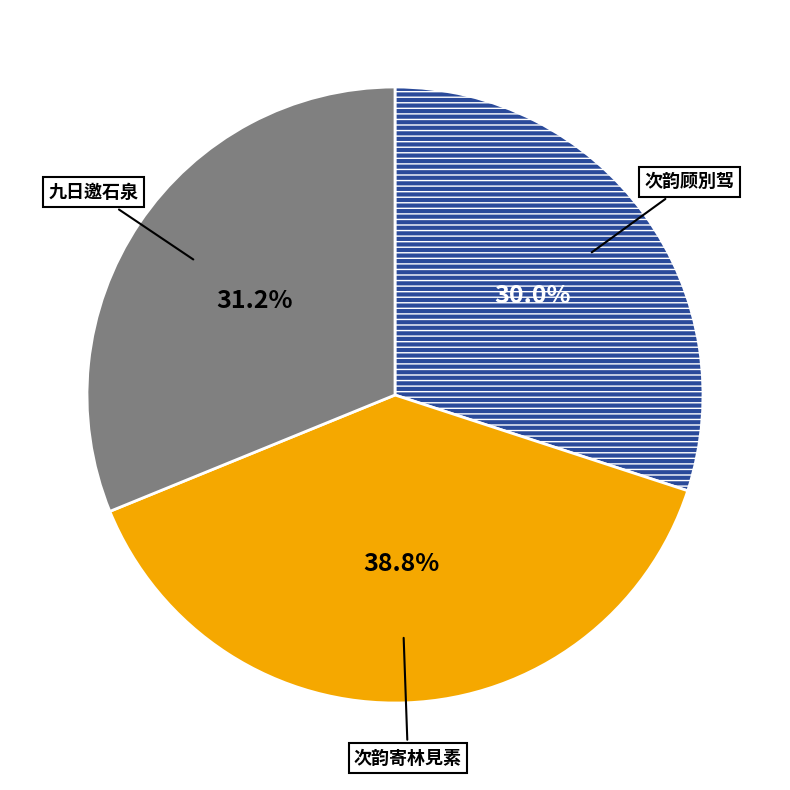

Is there a majority slice in this chart?

No